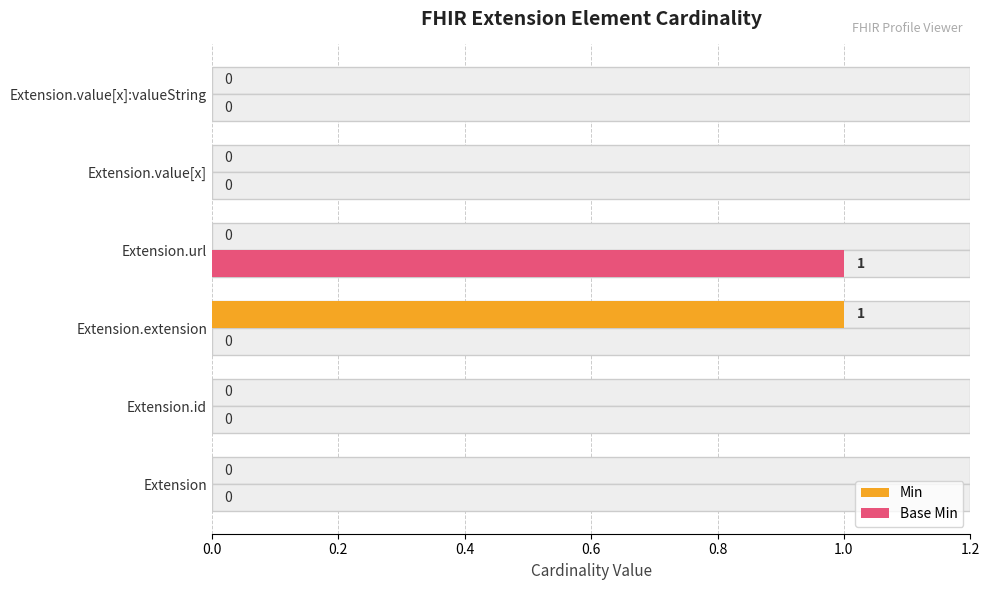

Reading left to right, extract all data points from this chart.

Min: 0	0	1	0	0	0
Base Min: 0	0	0	1	0	0